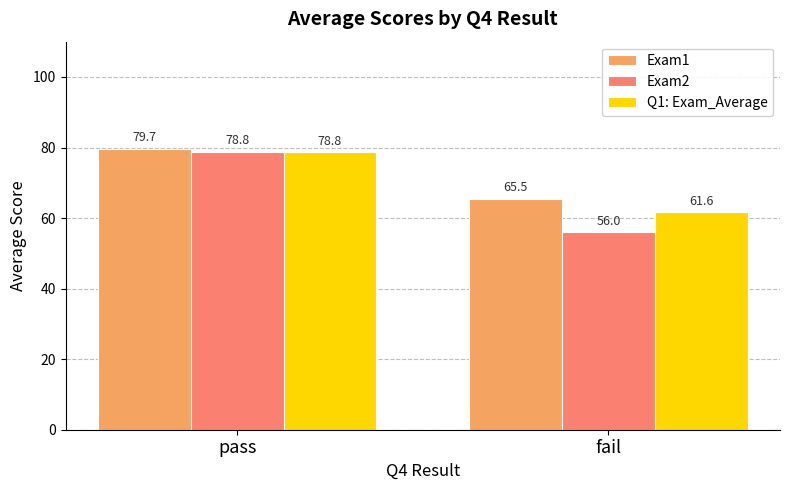

Which category has the highest value in the Exam1 series?

pass